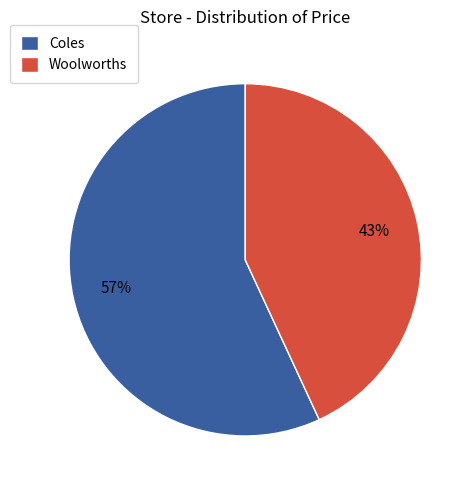

To the nearest percent, what is the difference between the largest and smallest slice percentages?

14%